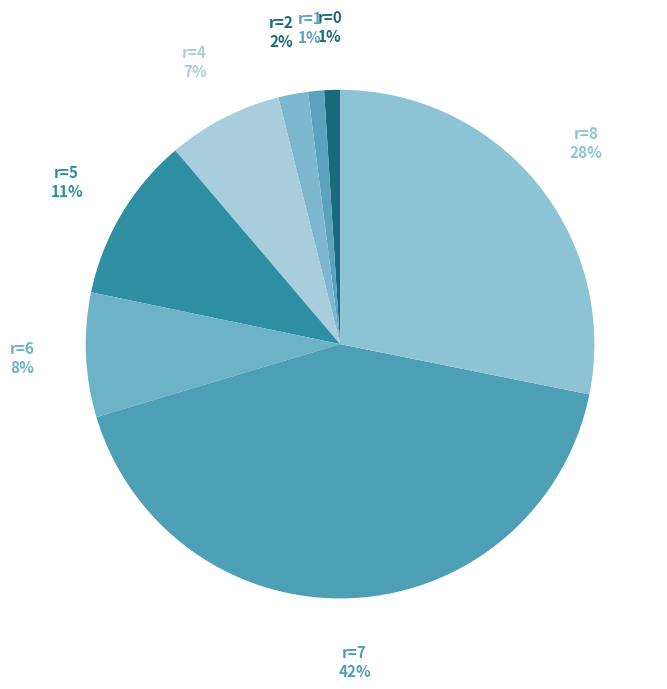

Combined, do r=6 and r=1 account for over 50%?

No